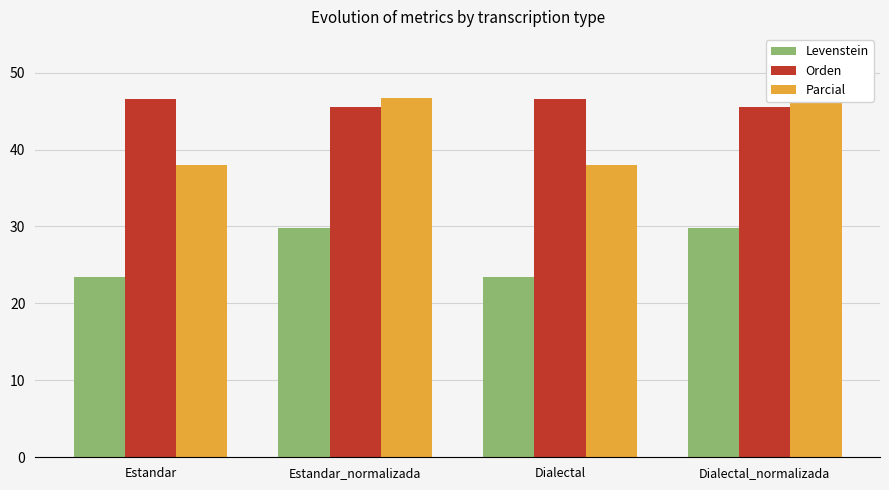

What is the label of the 2nd bar from the left?

Estandar_normalizada